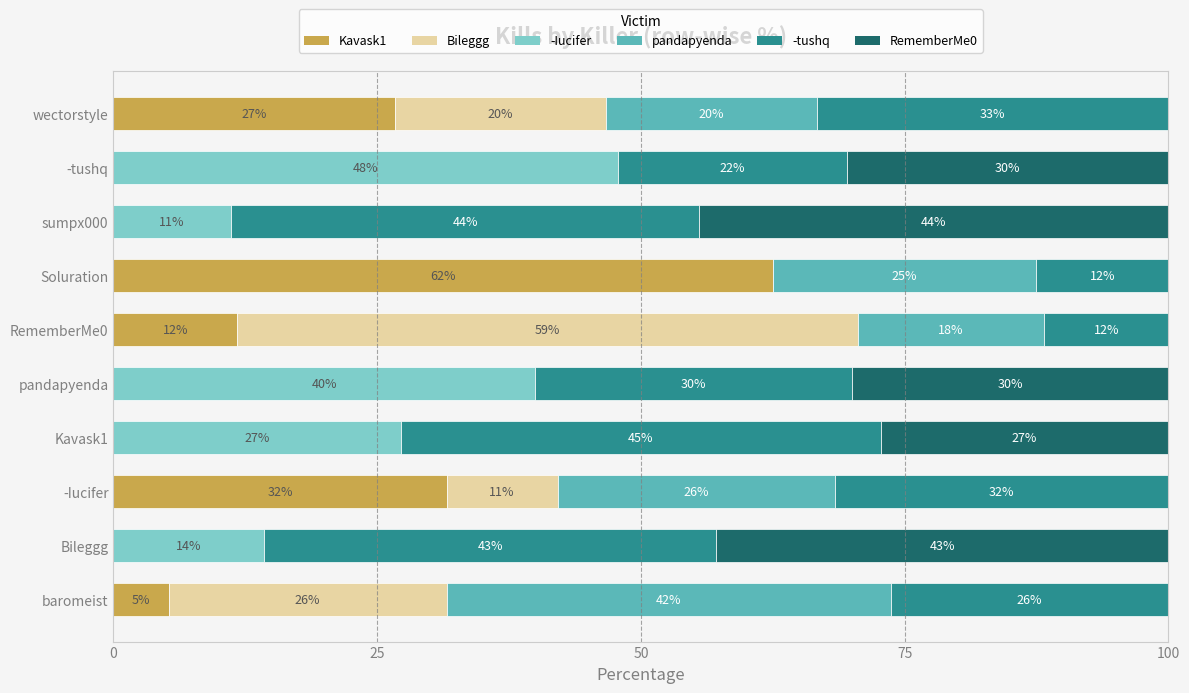

What are all the series names shown in the legend?

Kavask1, Bileggg, -Iucifer, pandapyenda, -tushq, RememberMe0